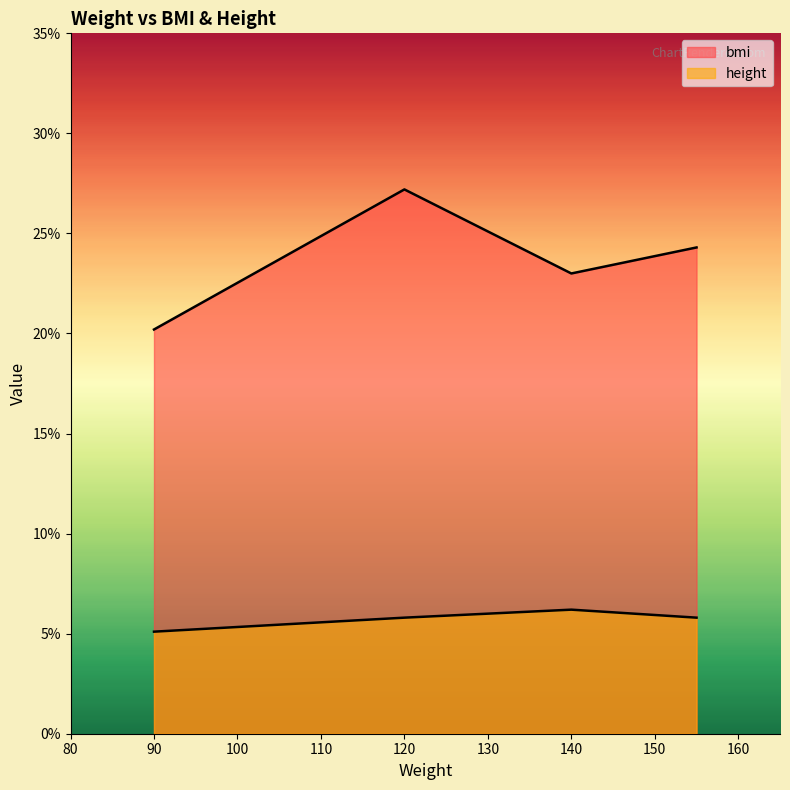

At how many categories does at least one series exceed 20?

4